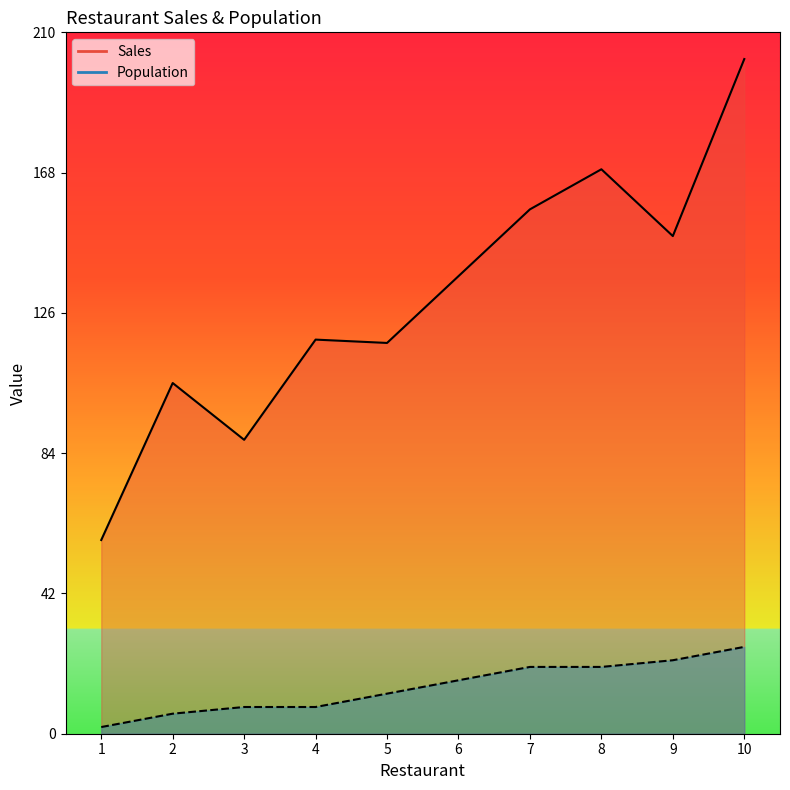

How many data points in Sales are less than 137?

5